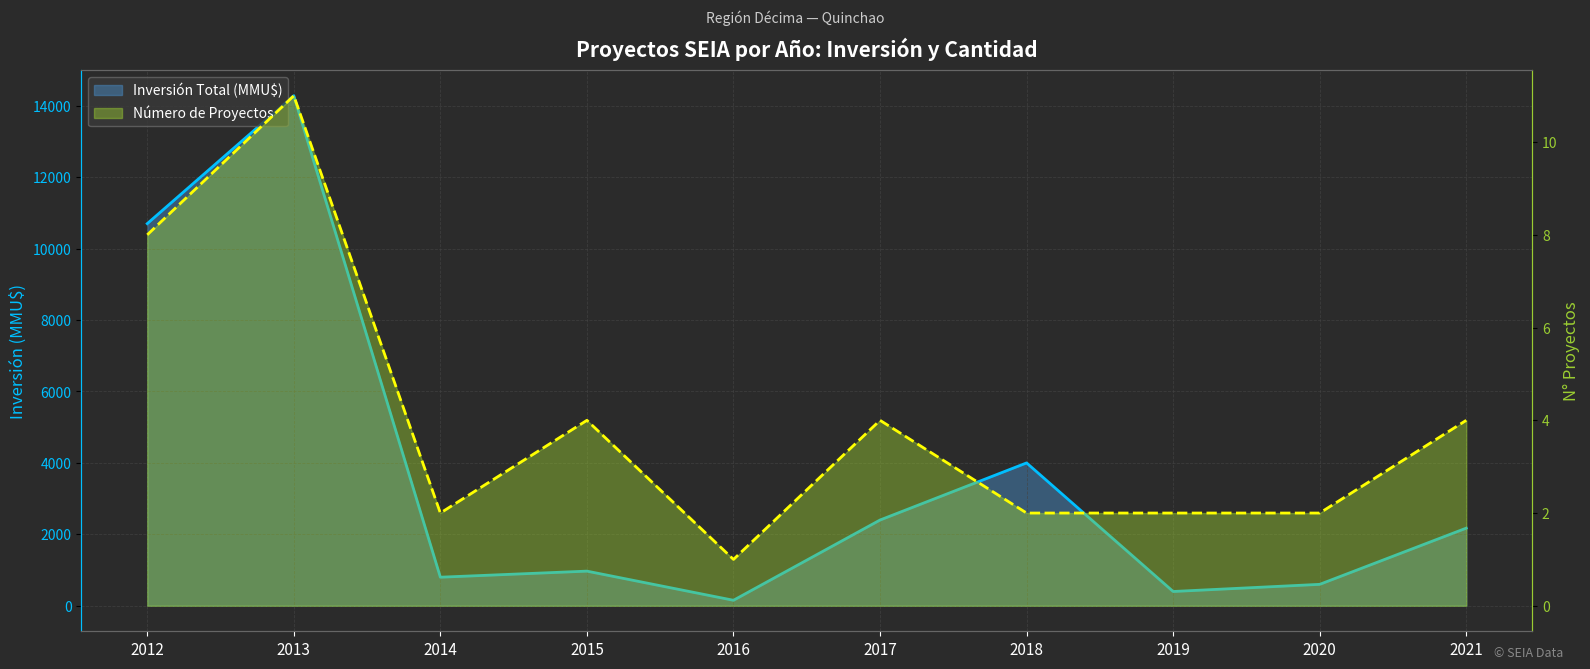

Reading left to right, transcribe all the data shown in this chart.

Inversión Total (MMU$): 10700	14281	800	970	154	2401	4000	400	600	2174
Número de Proyectos: 8	11	2	4	1	4	2	2	2	4